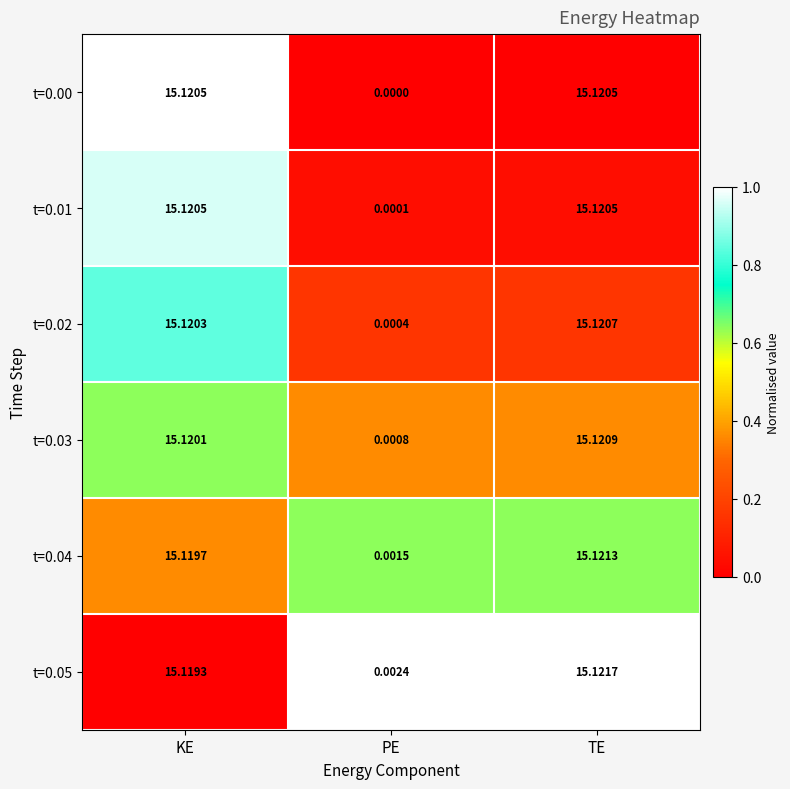

Rank the categories by t=0.02 value from highest to lowest.

TE, KE, PE